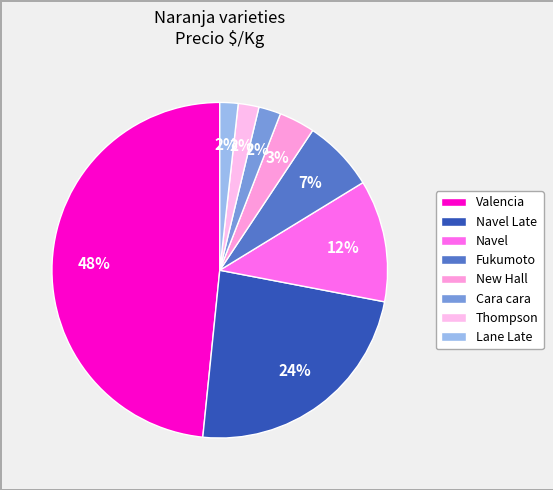

Does any single category account for the majority?

No